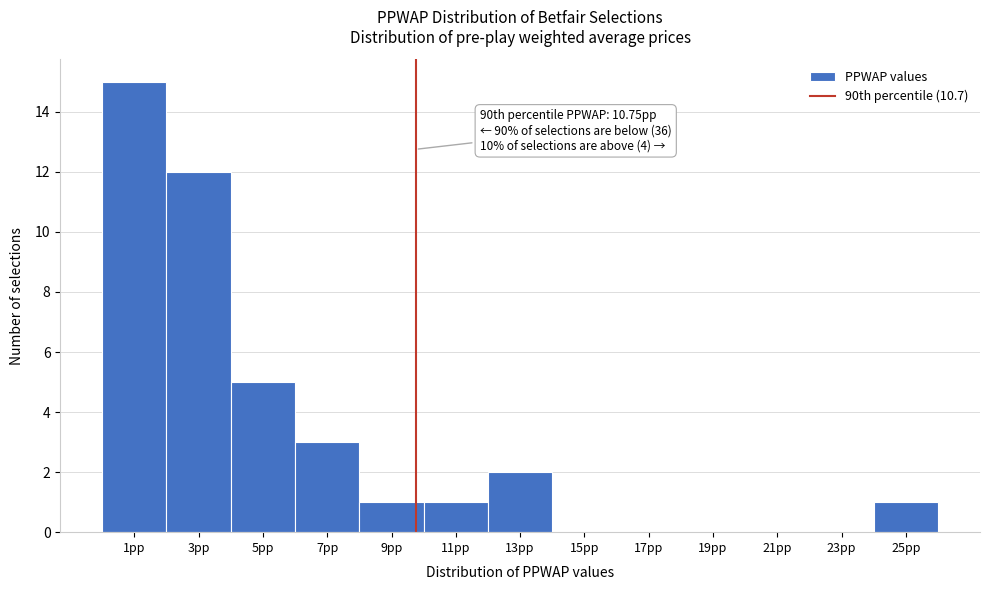

Reading right to left, transcribe all the data shown in this chart.

25pp=1	23pp=0	21pp=0	19pp=0	17pp=0	15pp=0	13pp=2	11pp=1	9pp=1	7pp=3	5pp=5	3pp=12	1pp=15